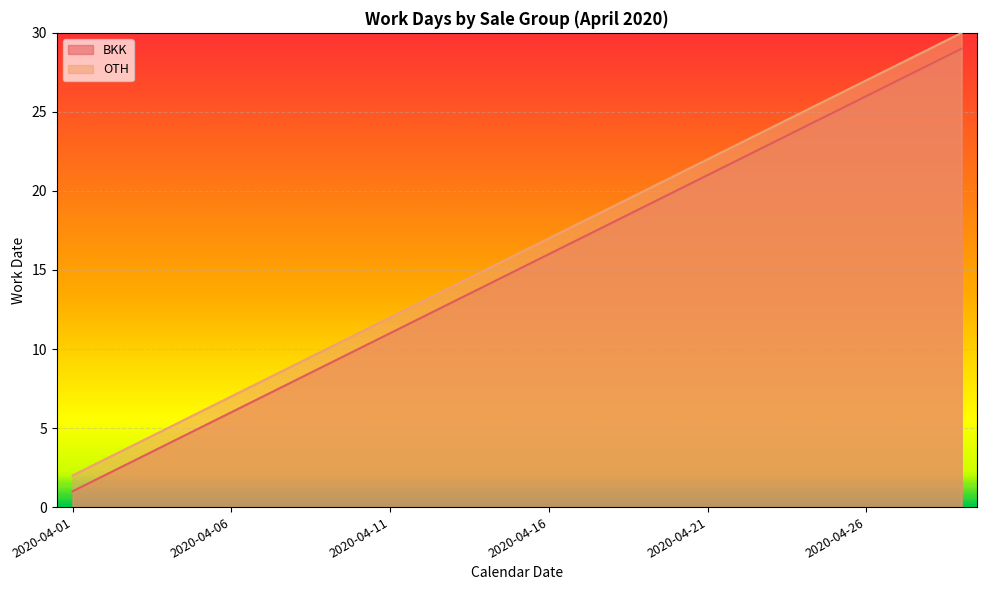

What is the maximum value for BKK?

29